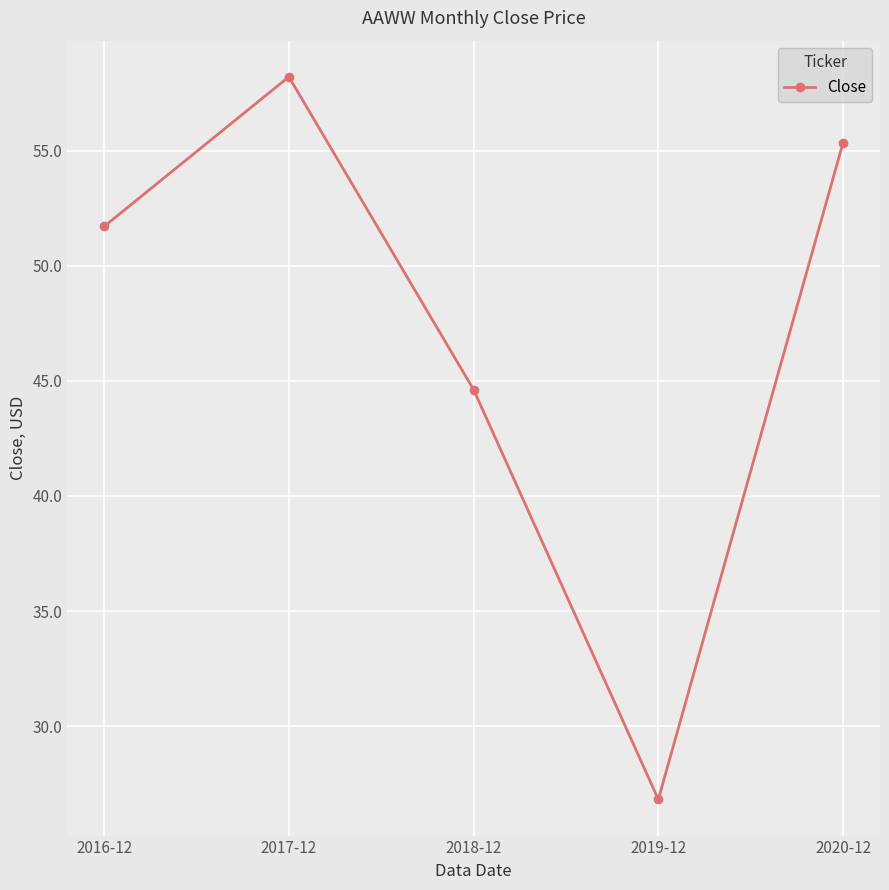

What is the change in value from 2019-12 to 2020-12?

+28.5